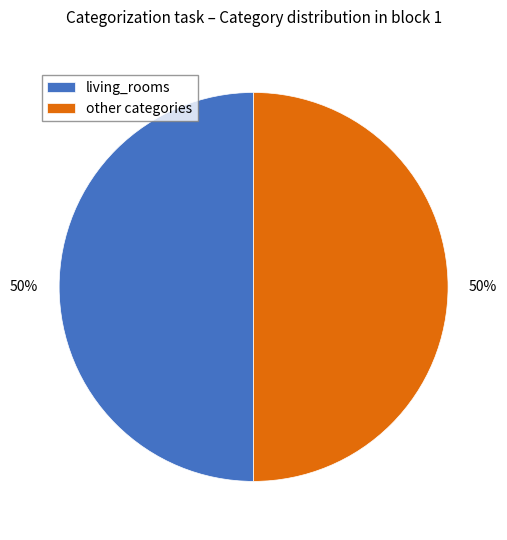

What percentage is the other categories slice, to the nearest percent?

50%